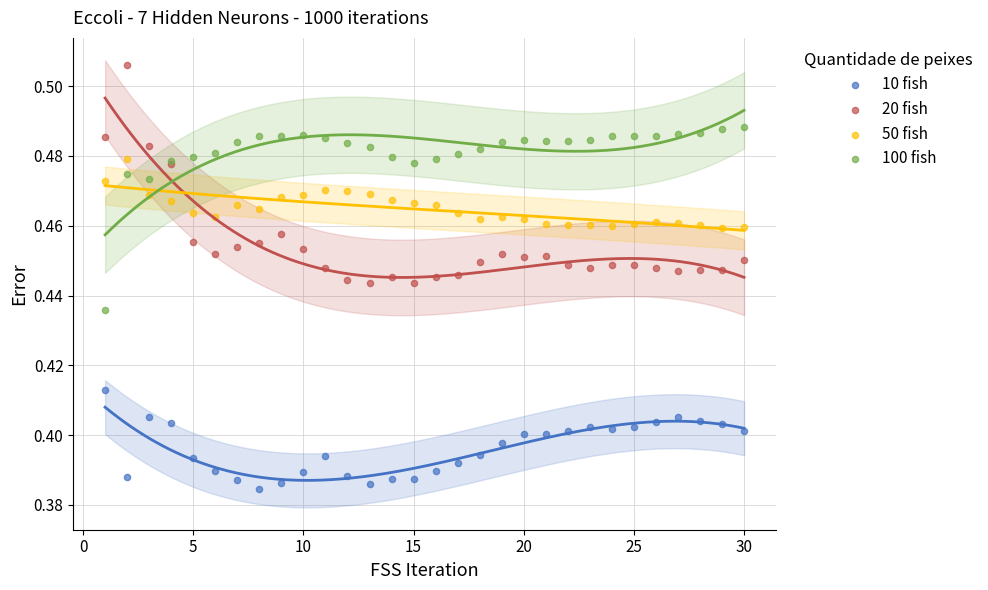

Which series has the largest Y range (max minus min)?

20 fish